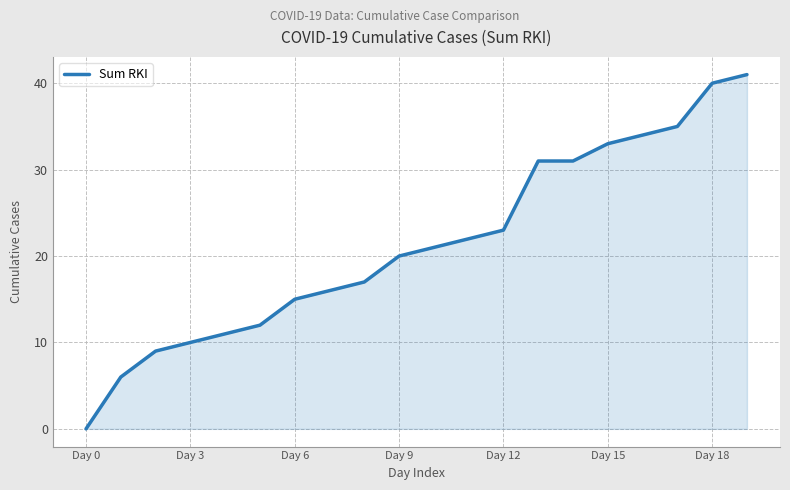

What is the difference between the maximum and minimum values?

41